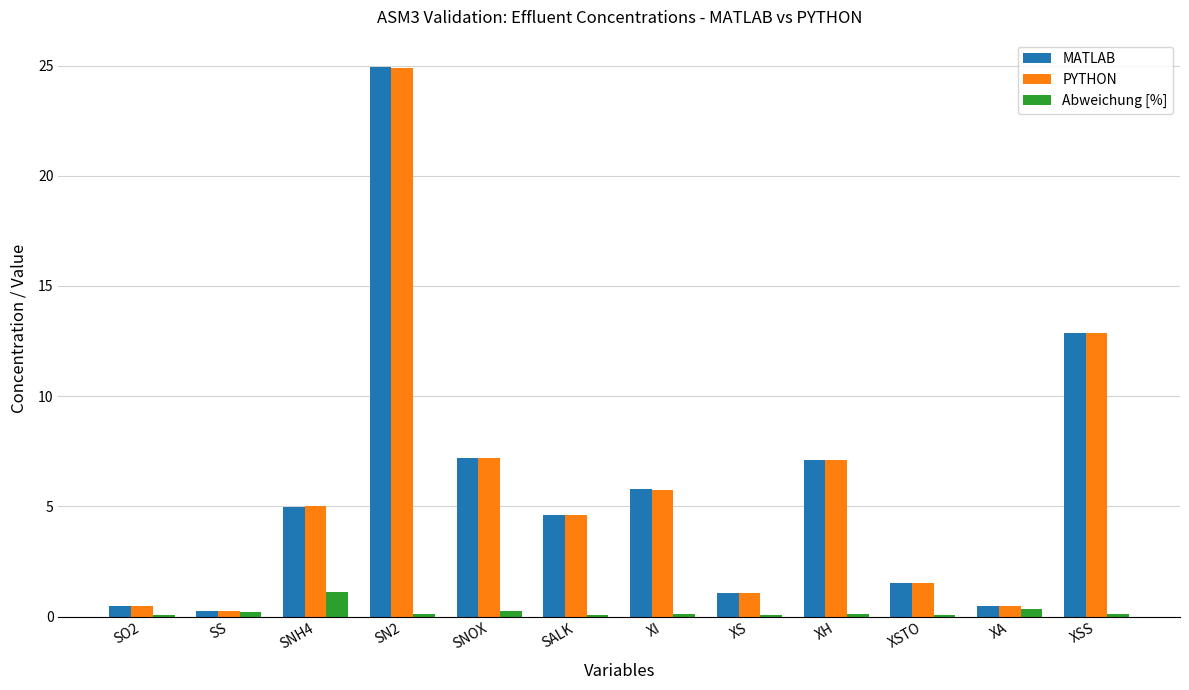

What is the highest value of the Abweichung [%] series?

1.1